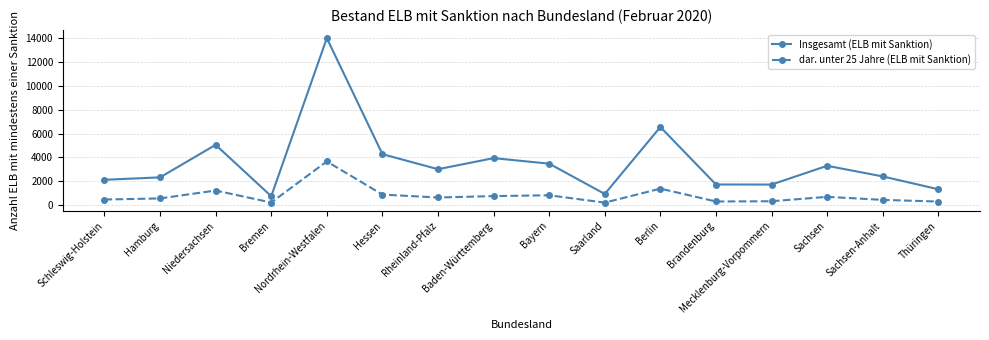

The value of dar. unter 25 Jahre (ELB mit Sanktion) at Bremen is 206. True or false?

True